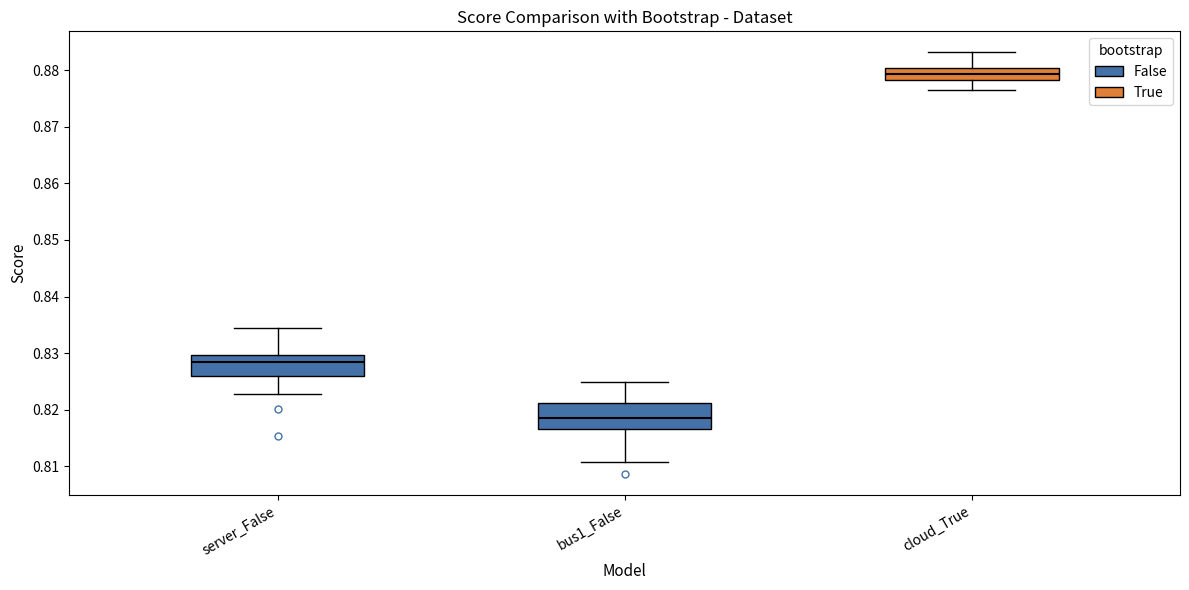

Where does the median line of the box for bus1_False sit on the y-axis? The values are not printed on the chart, so give them approximately, as read against the axis.

0.818